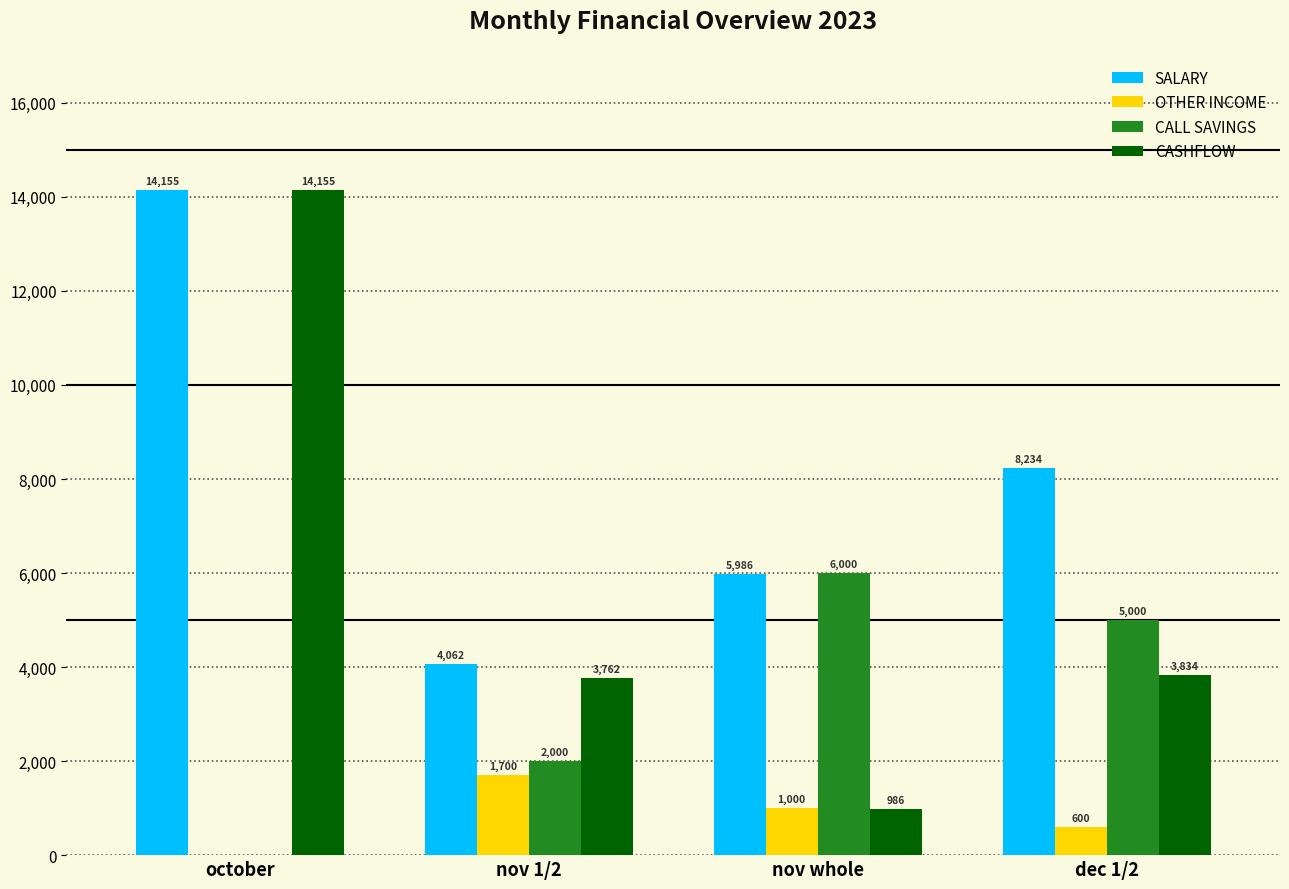

At which label does CASHFLOW reach its peak?

october